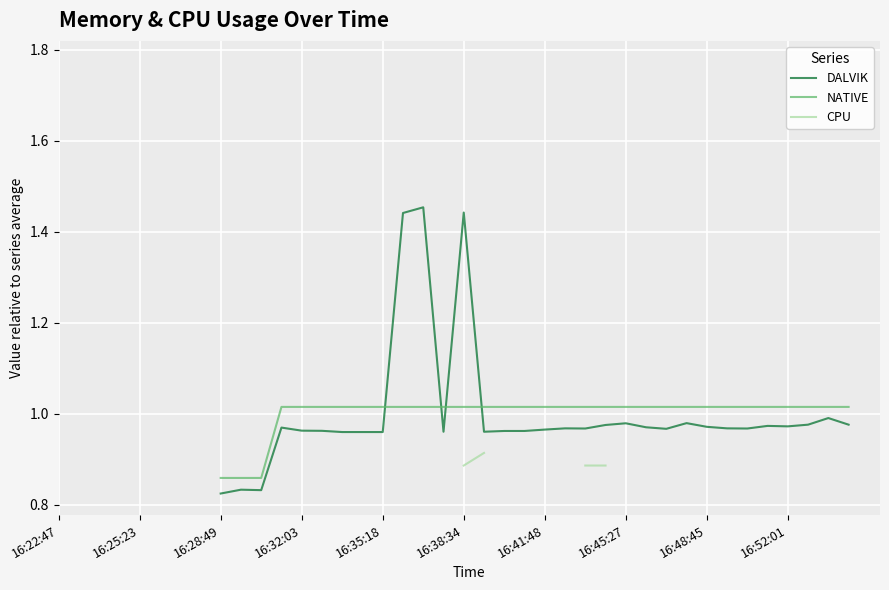

How many interior local valleys does the DALVIK series have?

7